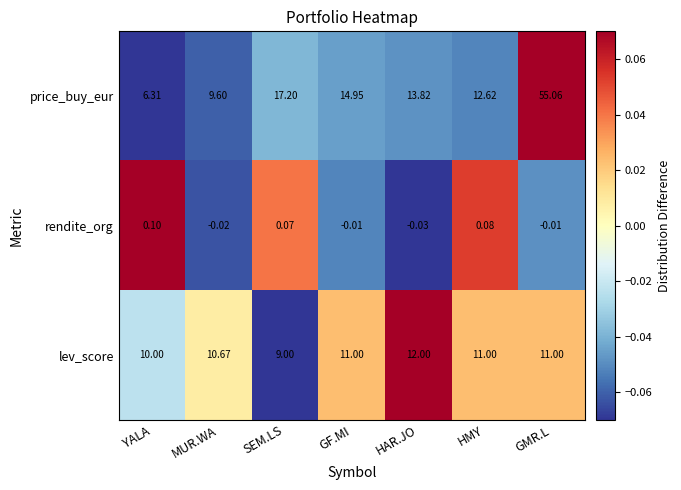

Count the number of data series in this chart.

3